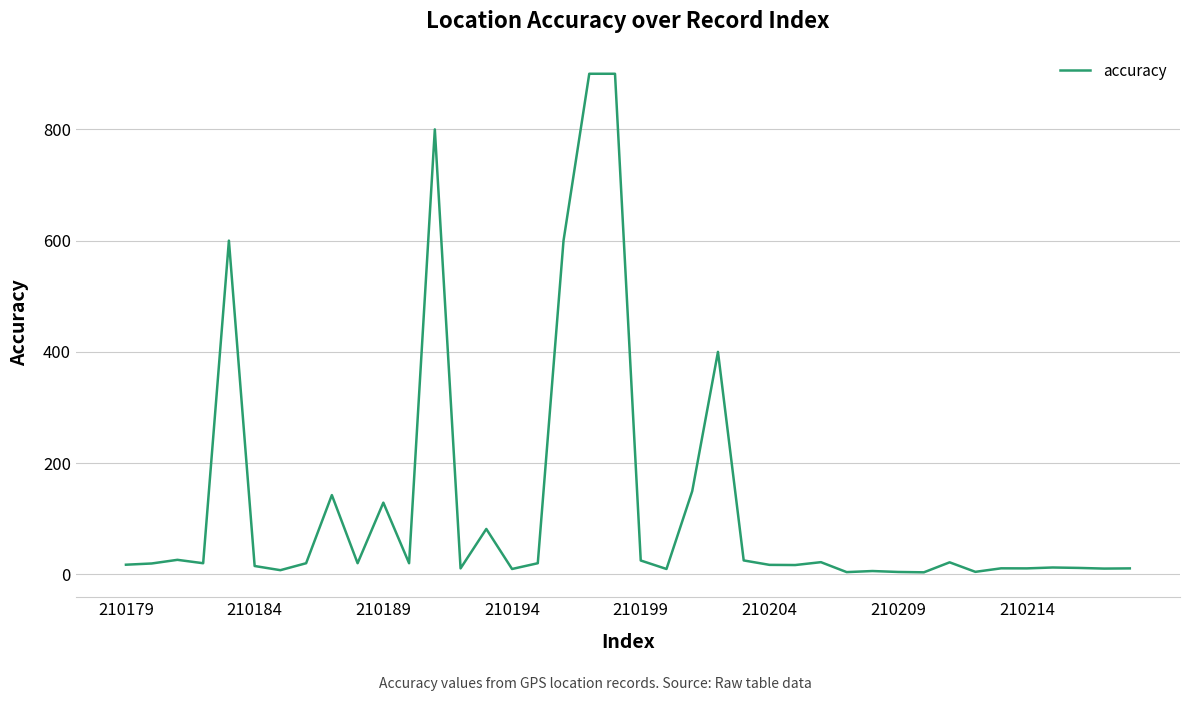

The chart shows a value of 42.5 at 210189. True or false?

False